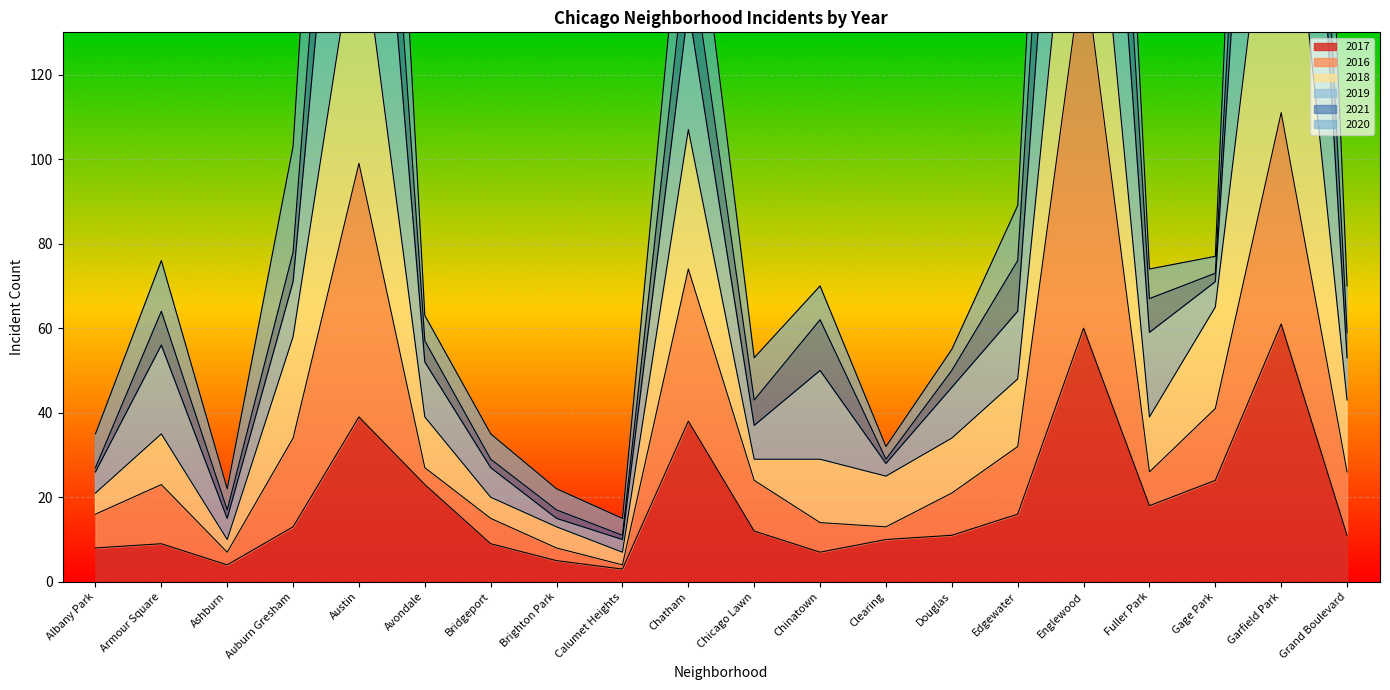

True or false: 2016 and 2021 intersect in this chart.

False